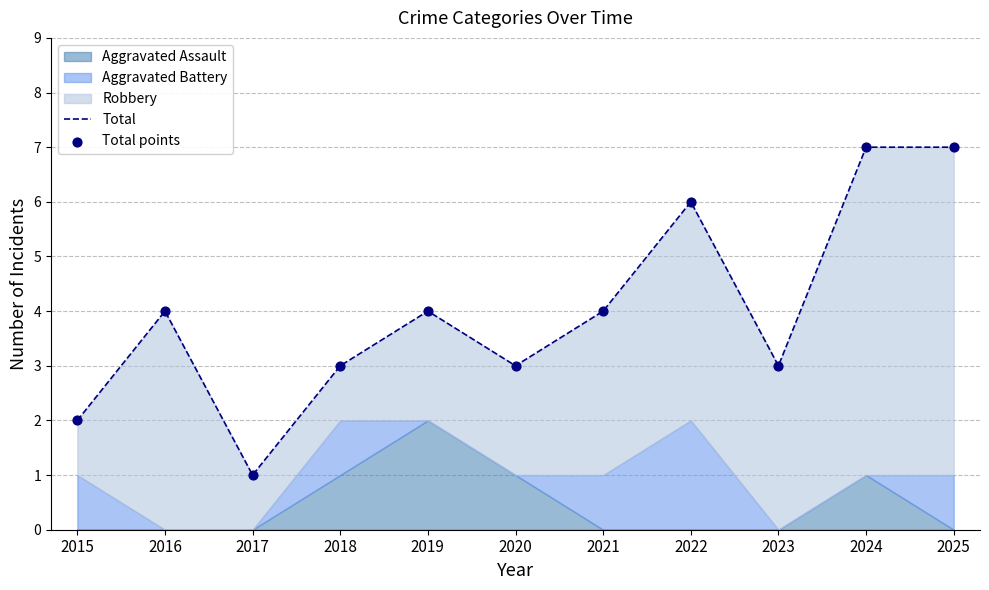

At how many categories does at least one series exceed 5?

3